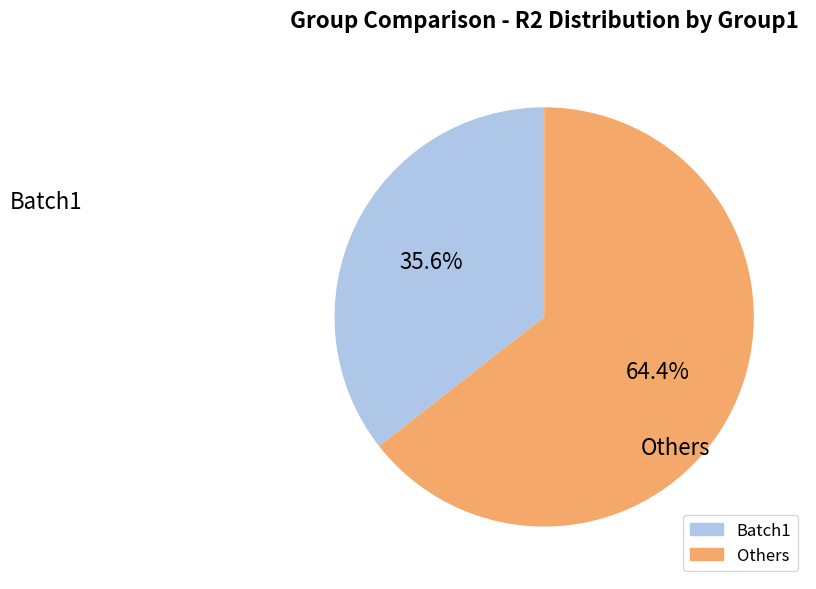

Is there a majority slice in this chart?

Yes